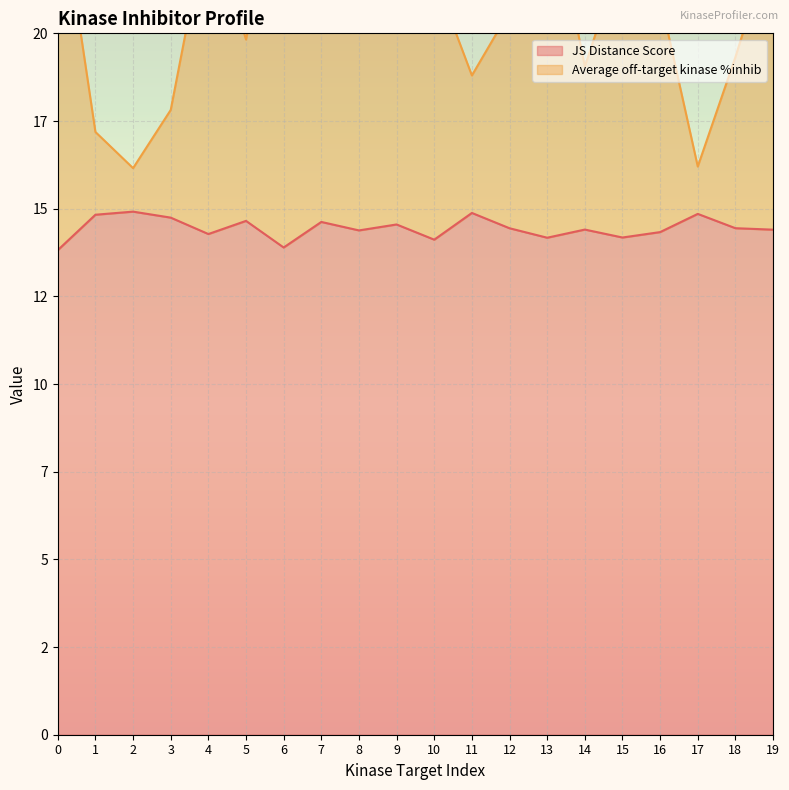

At which label is Average off-target kinase %inhib closest to 20?

5